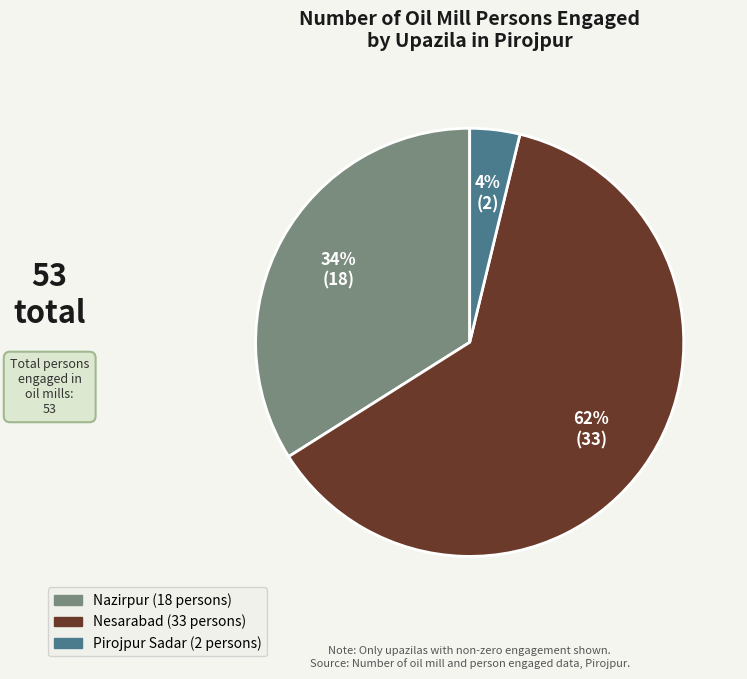

To the nearest percent, what is the difference between the largest and smallest slice percentages?

58%